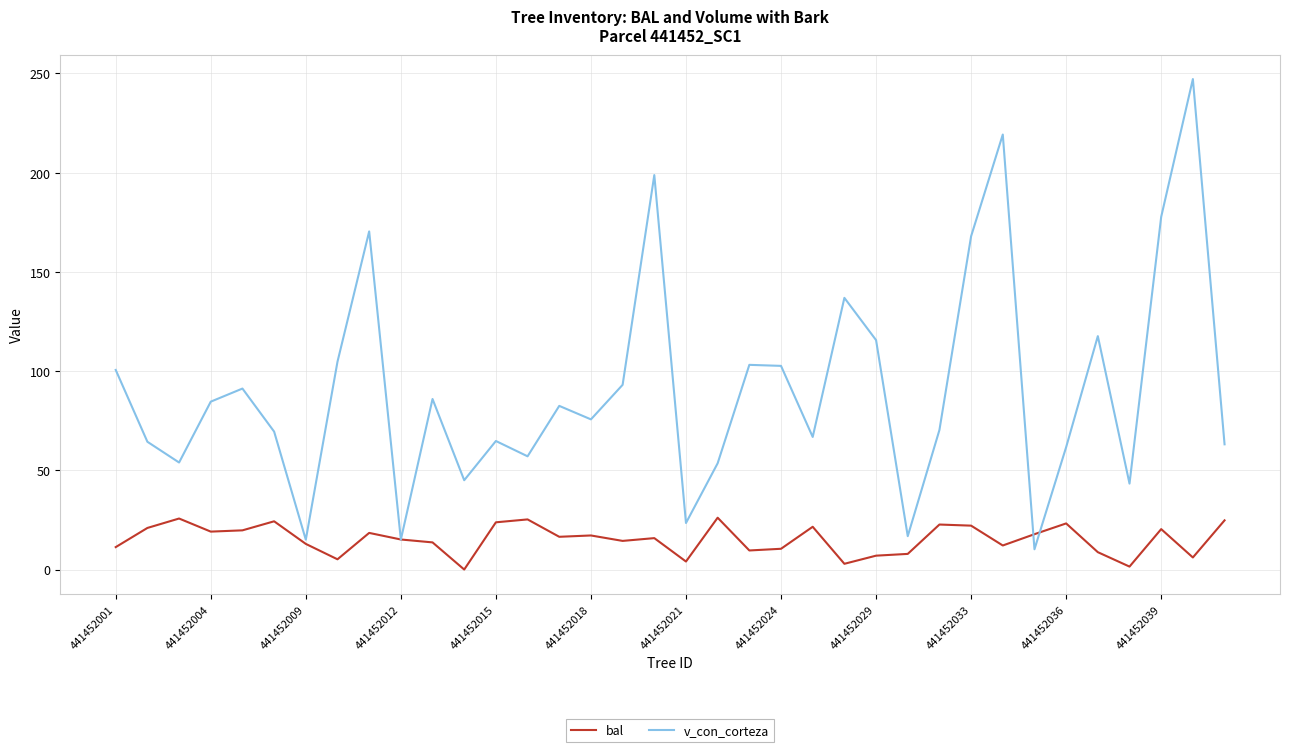

Which series ends up on top after the final intersection of bal and v_con_corteza?

v_con_corteza